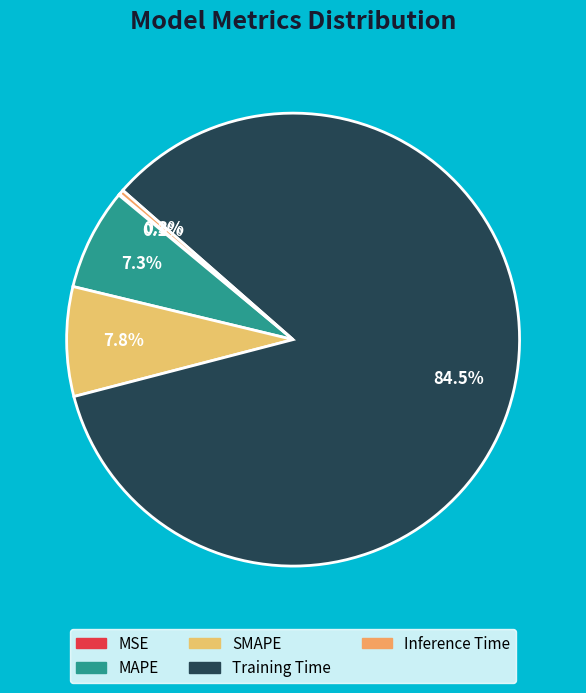

How much of the chart is everything except Training Time?

15.5%